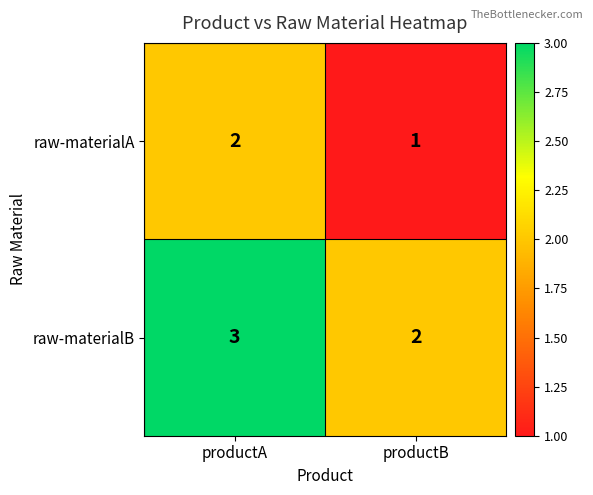

Rank the series at productA from lowest to highest value.

raw-materialA, raw-materialB